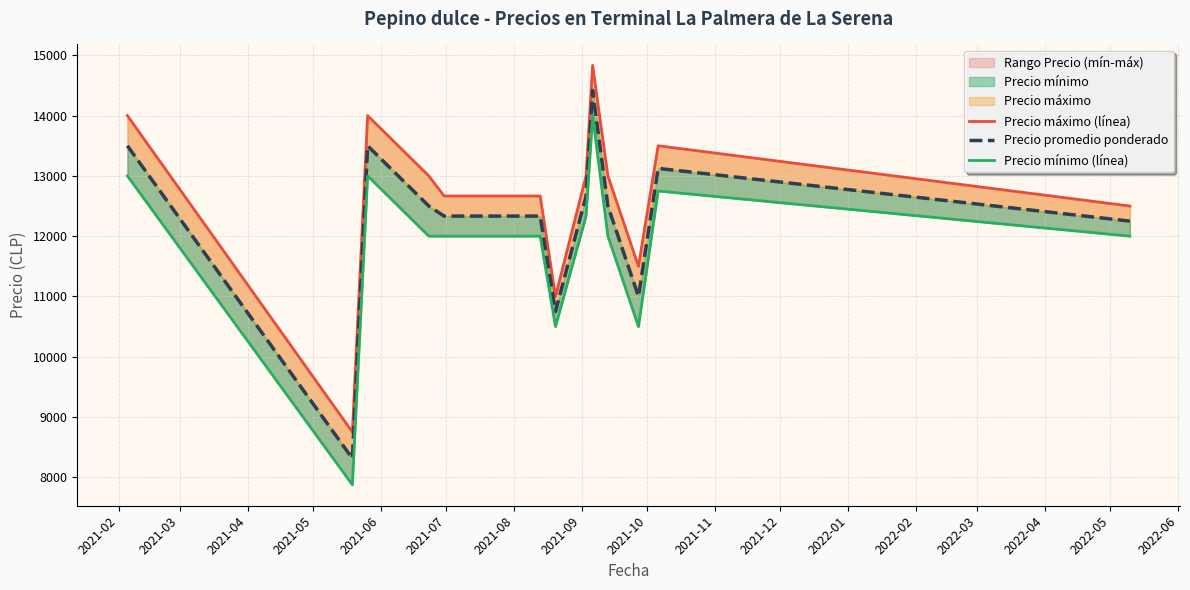

In Precio mínimo (línea), how many points are lower than both neighbors (excluding endpoints)?

3